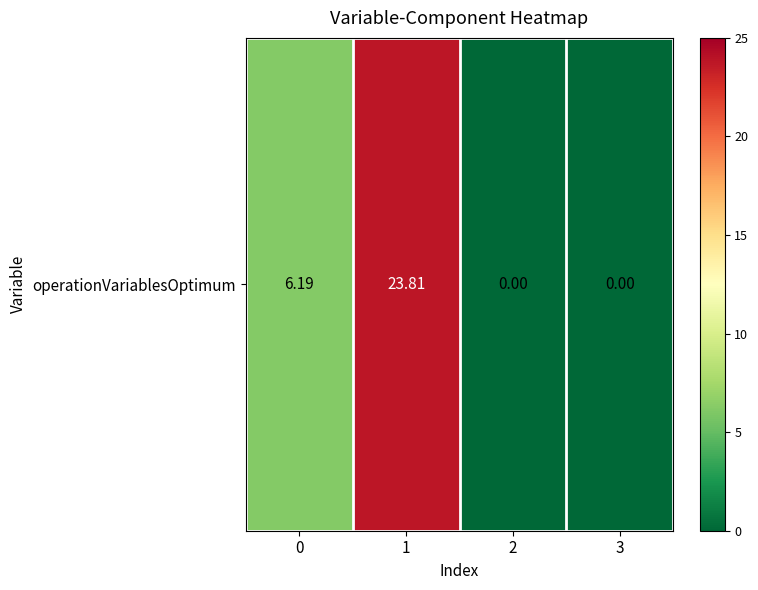

How many series are shown in this chart?

1